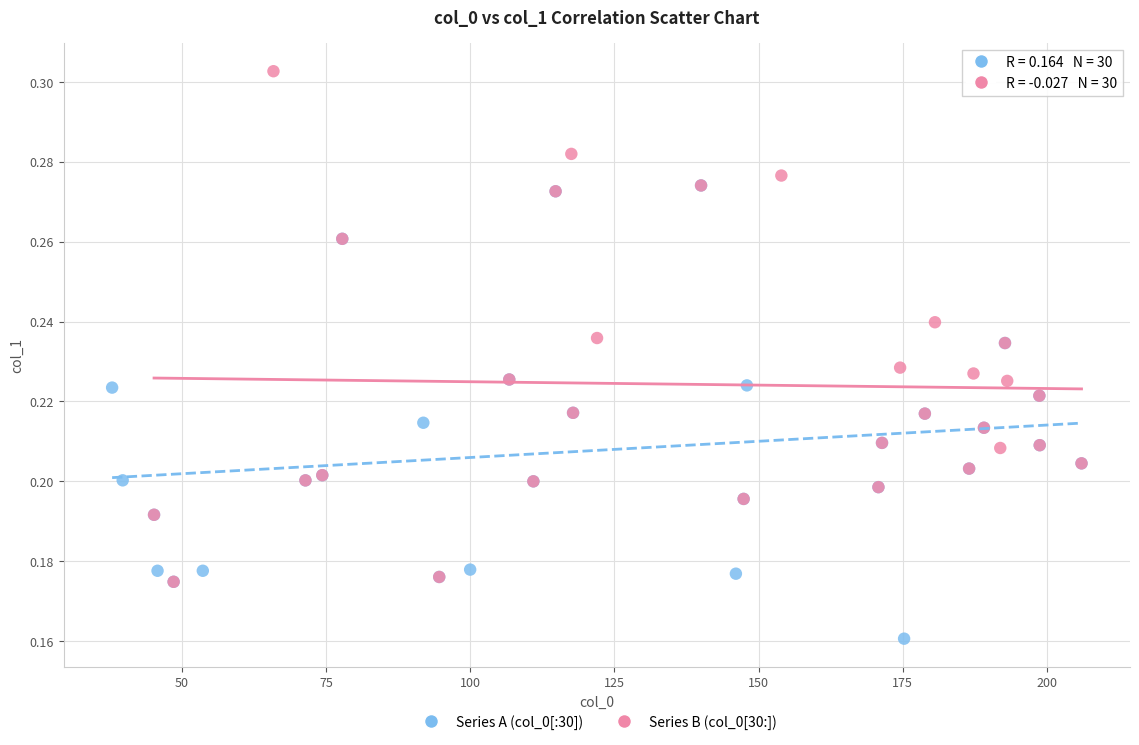

Which series reaches the maximum Y coordinate?

Series B (col_0[30:])